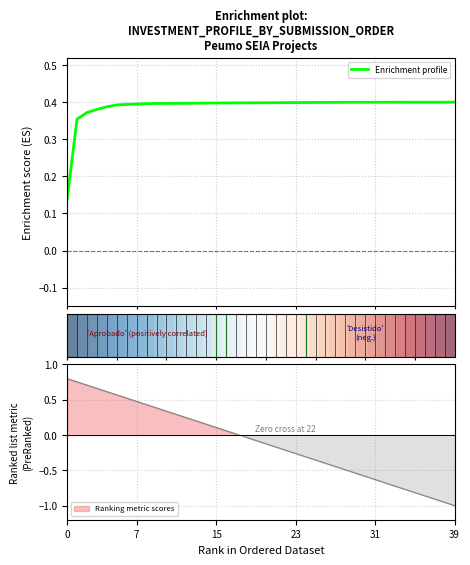

Is it true that Enrichment profile equals 0.1 at 9?

False